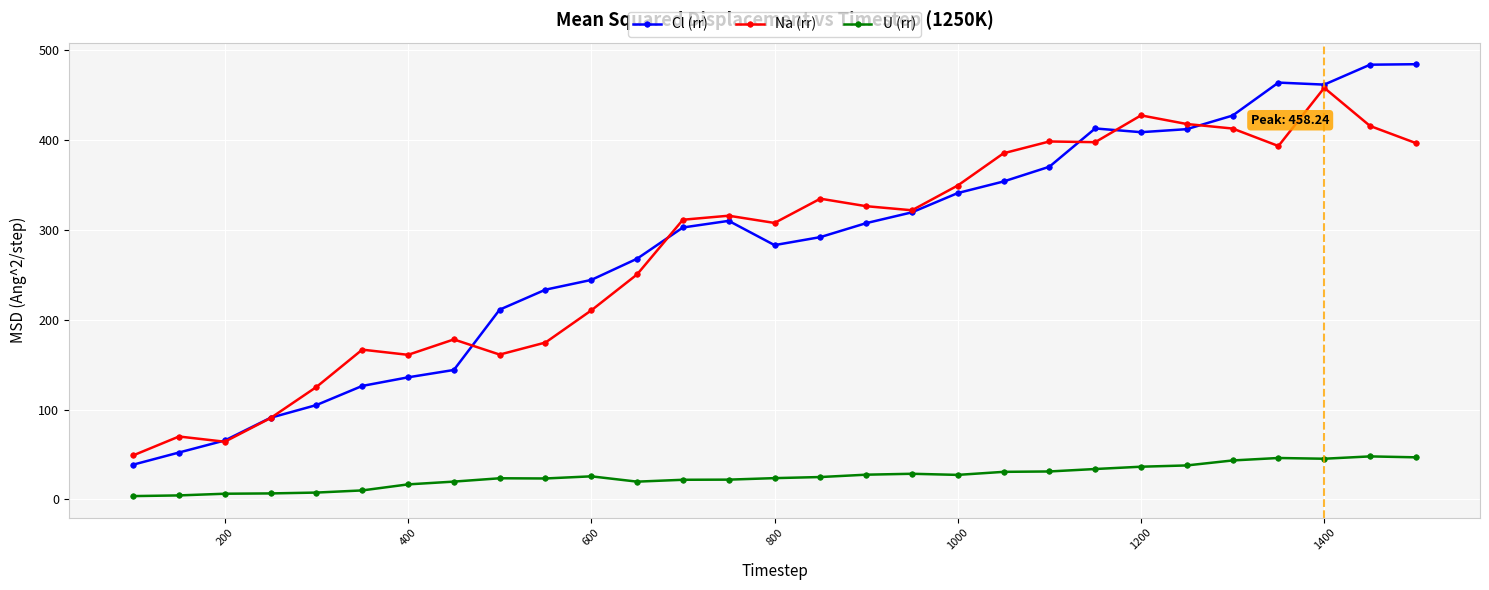

What is the maximum value shown in the chart?

484.5